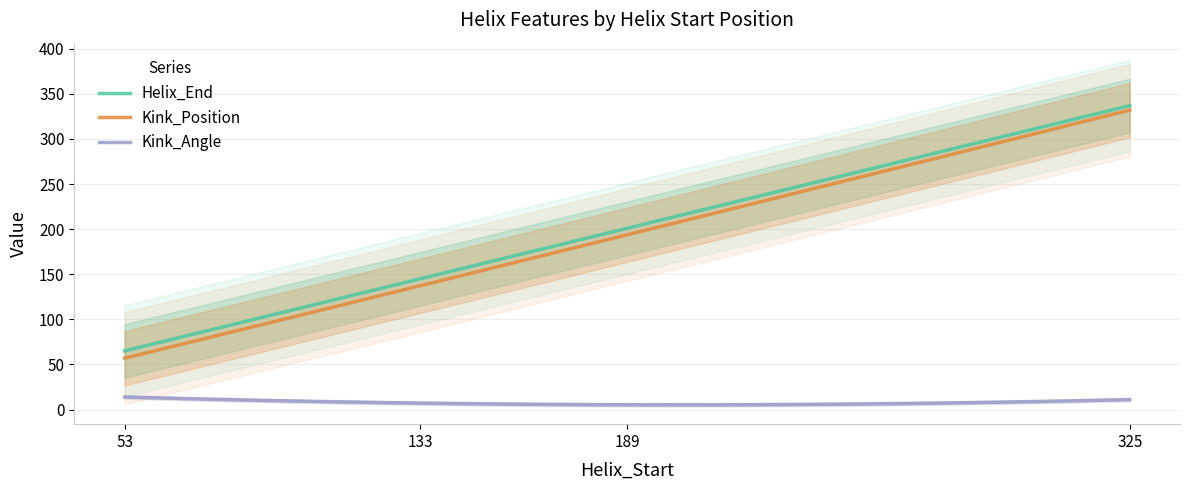

True or false: Helix_End has more than 0 interior local peaks.

False